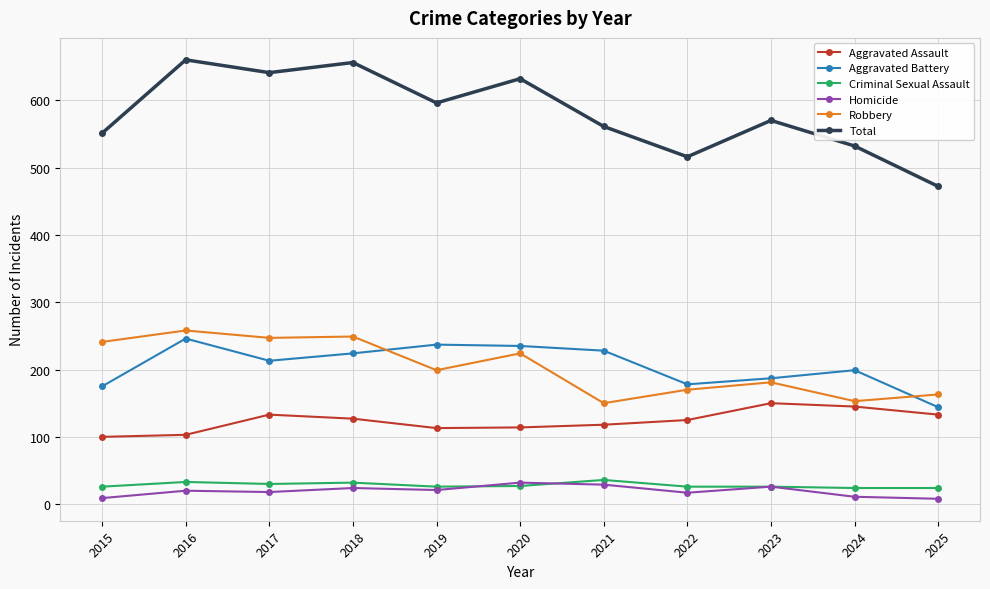

What value does the Total series have at 2022, to the nearest 50?

500